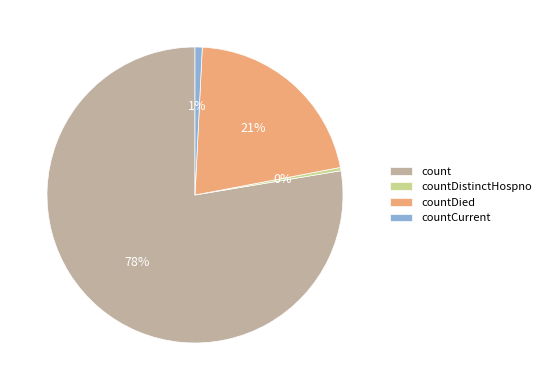

To the nearest percent, what portion does countCurrent represent?

1%